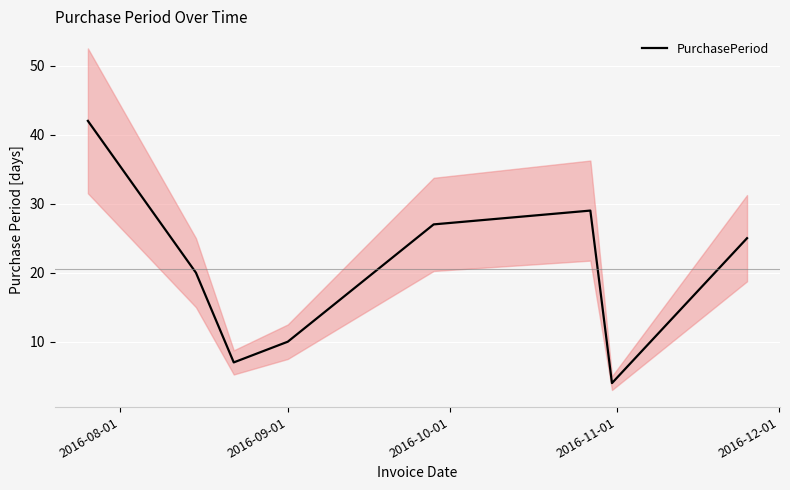

What is the minimum value for PurchasePeriod?

4